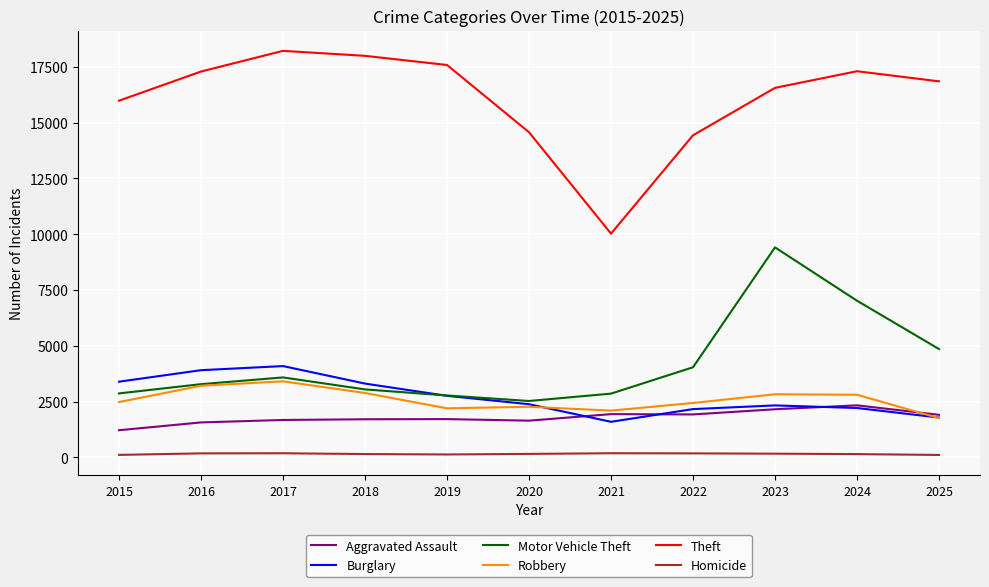

Is the value of Theft at 2024 greater than the value of Aggravated Assault at 2015?

Yes